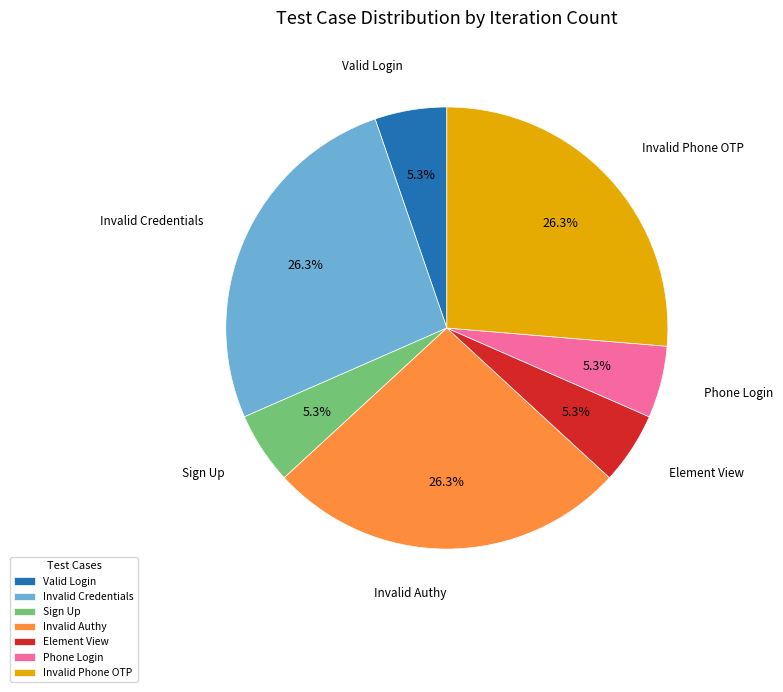

What portion of the pie excludes Valid Login?

94.7%